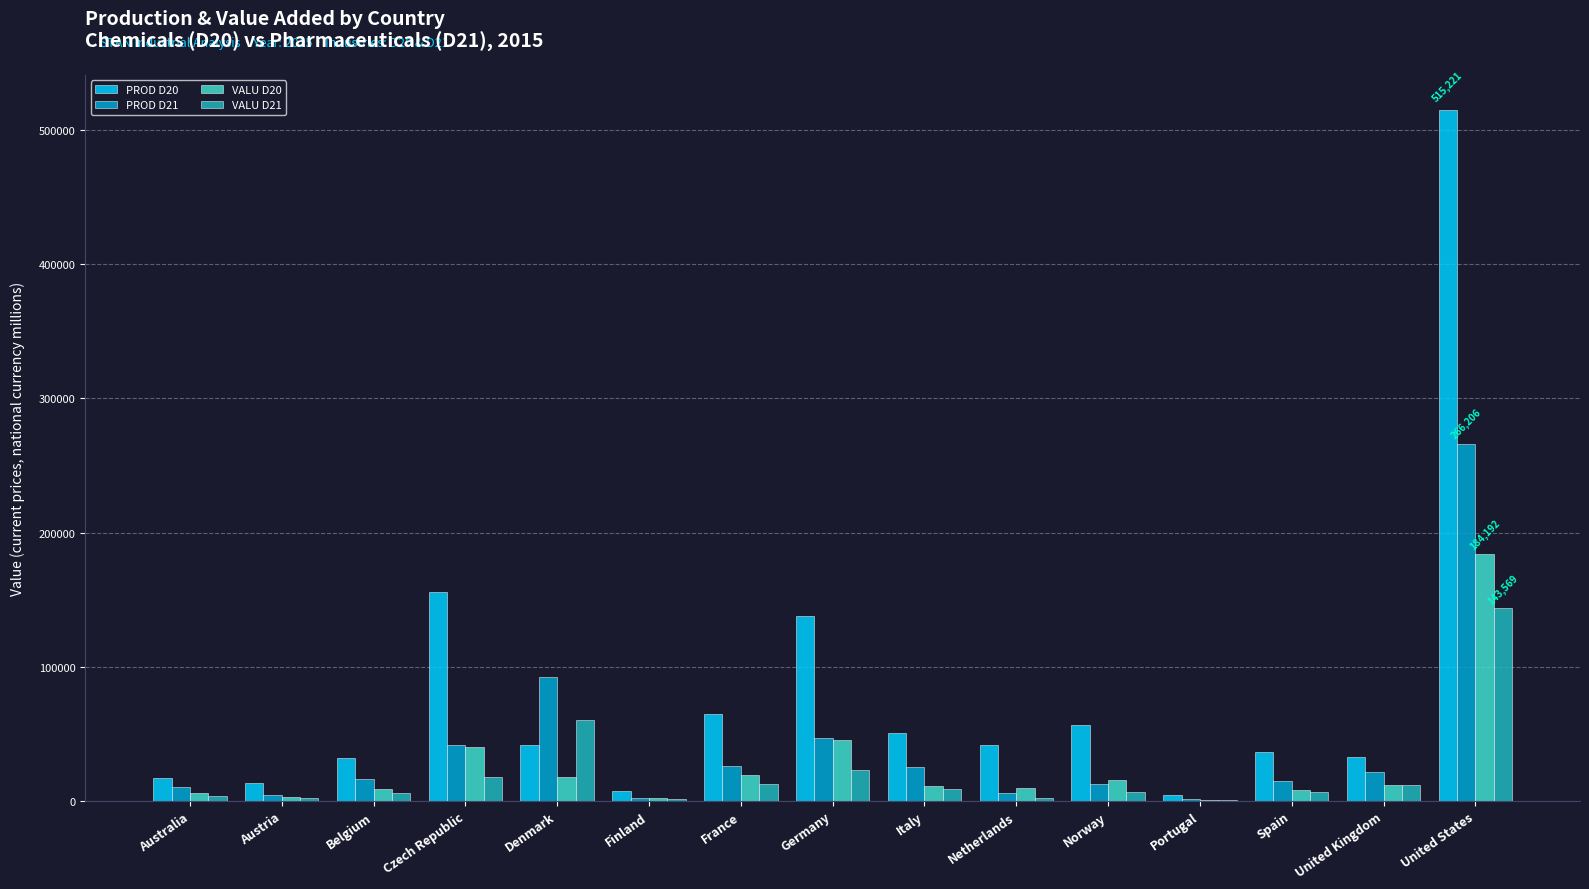

The PROD D20 series shows 57940.0 at Germany. True or false?

False